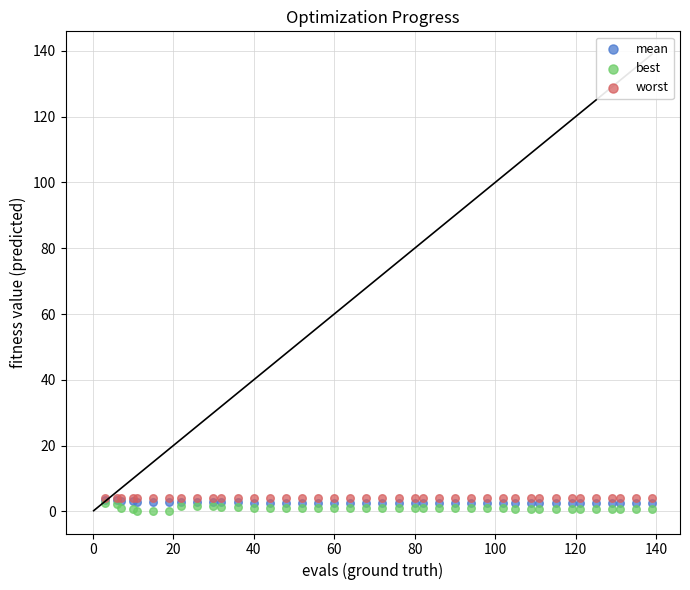

What are all the series names shown in the legend?

mean, best, worst